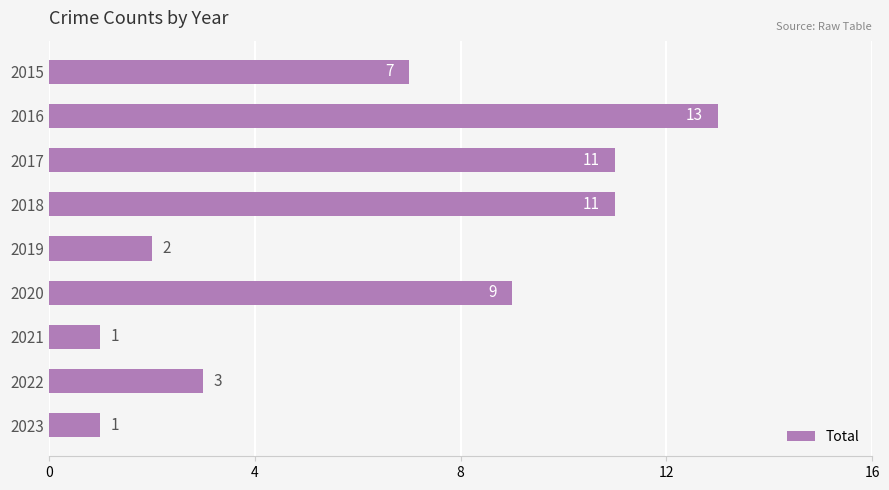

Is it true that the value at 2019 is 2?

True